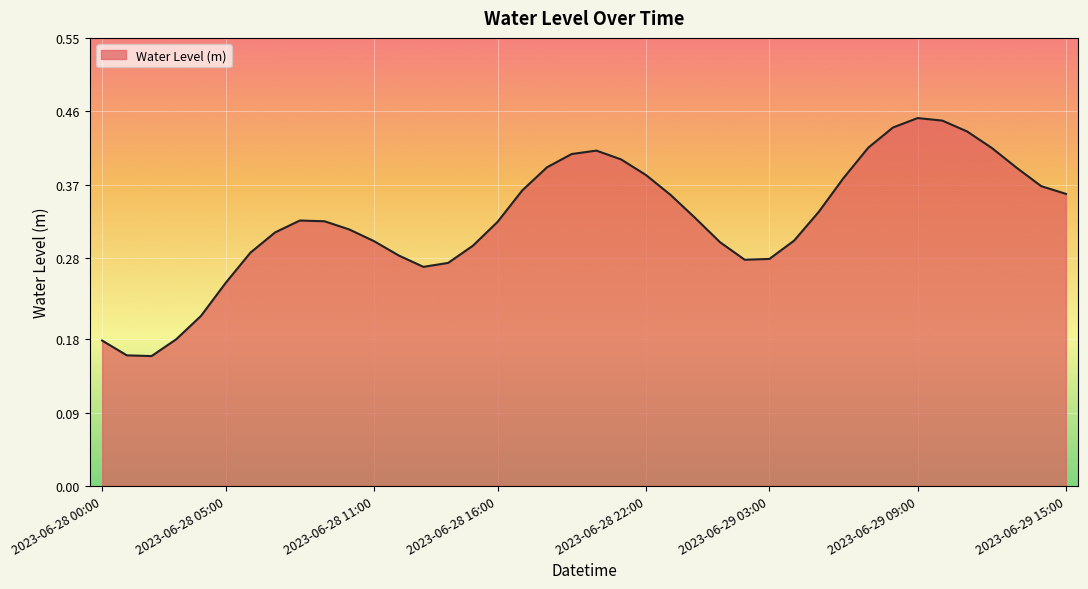

List the labels in order of value, smallest first.

2023-06-28 02:00, 2023-06-28 01:00, 2023-06-28 00:00, 2023-06-28 03:00, 2023-06-28 04:00, 2023-06-28 05:00, 2023-06-28 13:00, 2023-06-28 14:00, 2023-06-29 02:00, 2023-06-29 03:00, 2023-06-28 12:00, 2023-06-28 06:00, 2023-06-28 15:00, 2023-06-29 01:00, 2023-06-28 11:00, 2023-06-29 04:00, 2023-06-28 07:00, 2023-06-28 10:00, 2023-06-28 16:00, 2023-06-28 09:00, 2023-06-28 08:00, 2023-06-29 00:00, 2023-06-29 05:00, 2023-06-28 23:00, 2023-06-29 15:00, 2023-06-28 17:00, 2023-06-29 14:00, 2023-06-29 06:00, 2023-06-28 22:00, 2023-06-29 13:00, 2023-06-28 18:00, 2023-06-28 21:00, 2023-06-28 19:00, 2023-06-28 20:00, 2023-06-29 12:00, 2023-06-29 07:00, 2023-06-29 11:00, 2023-06-29 08:00, 2023-06-29 10:00, 2023-06-29 09:00